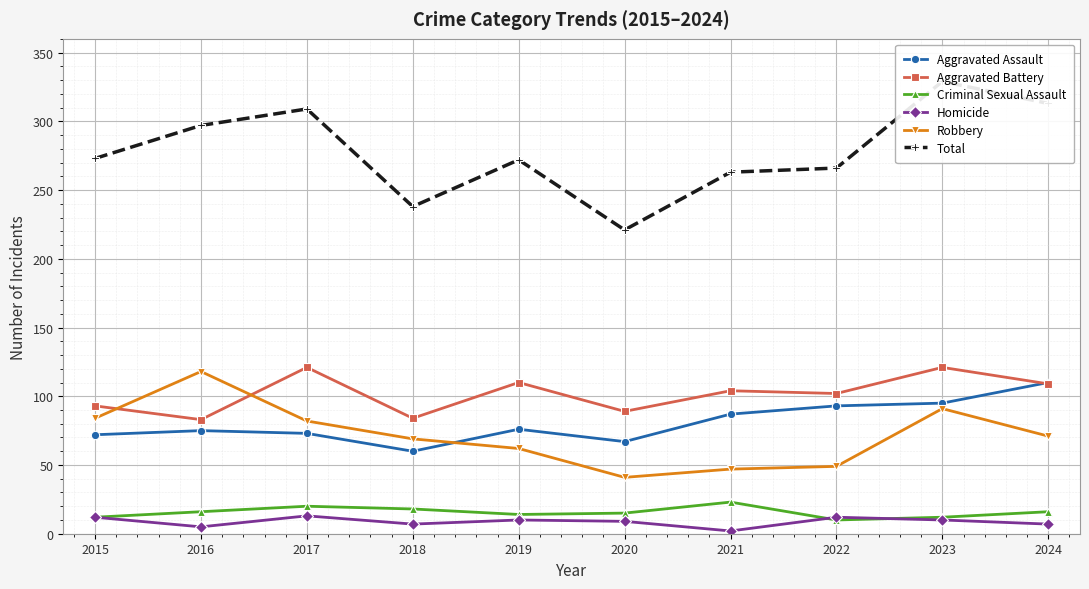

What are all the series names shown in the legend?

Aggravated Assault, Aggravated Battery, Criminal Sexual Assault, Homicide, Robbery, Total